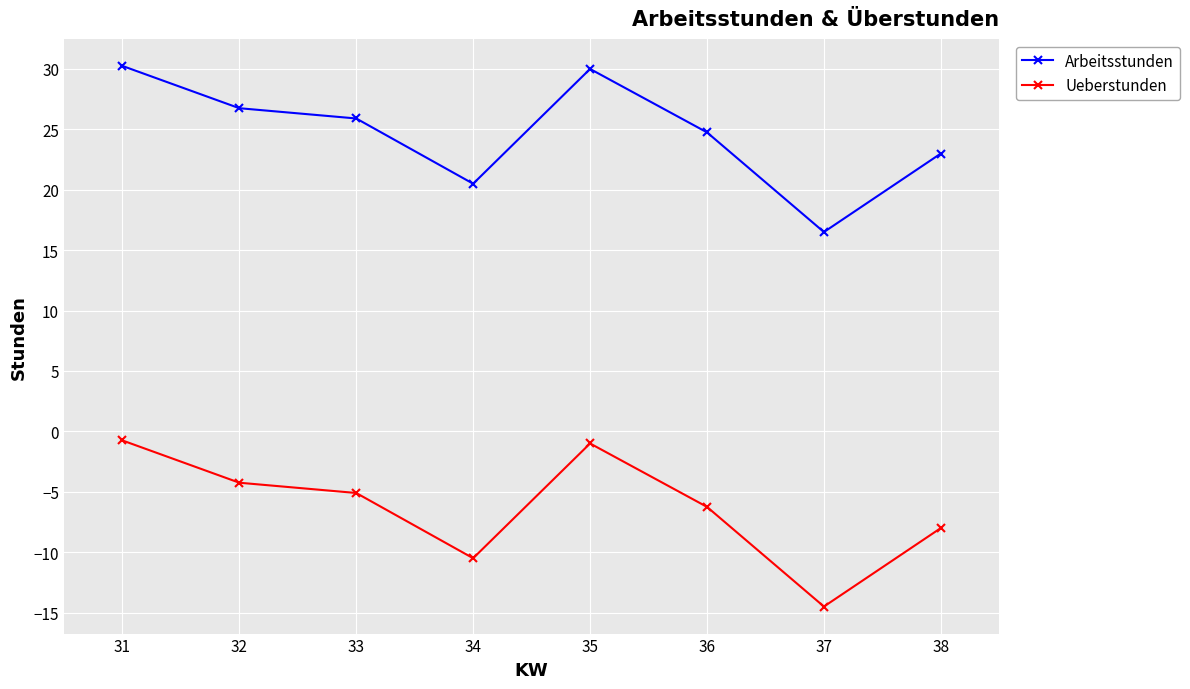

What is the average value of the Arbeitsstunden series?

24.7